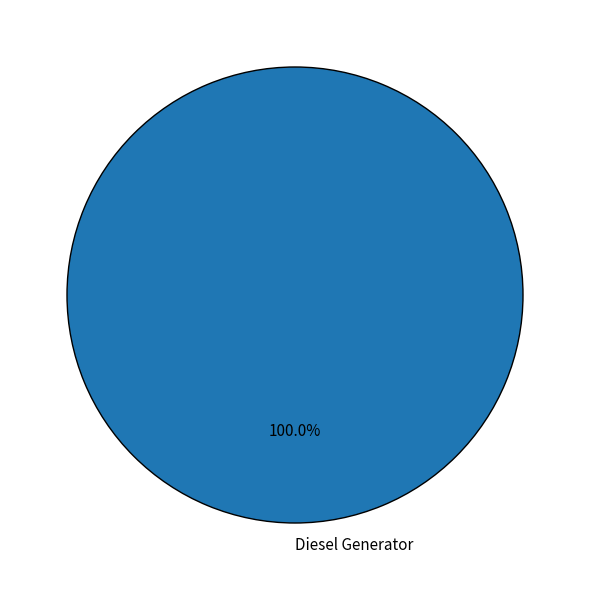

Rank the categories by value from lowest to highest.

Diesel Generator